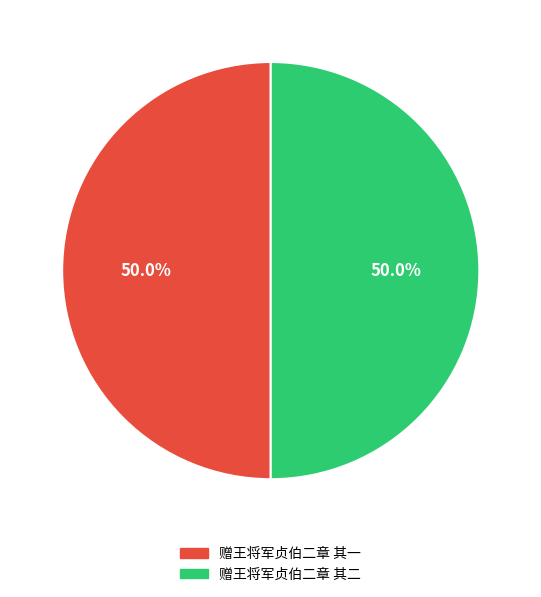

To the nearest percent, what percentage of the pie is 赠王将军贞伯二章 其一?

50%